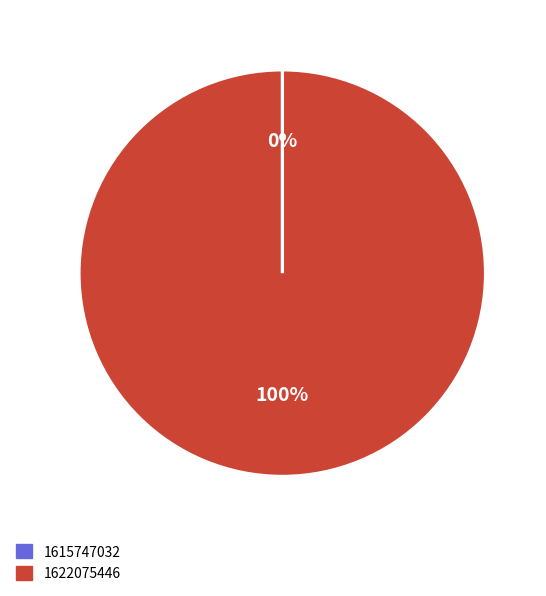

Is it true that 1622075446 is 87% of the pie?

False